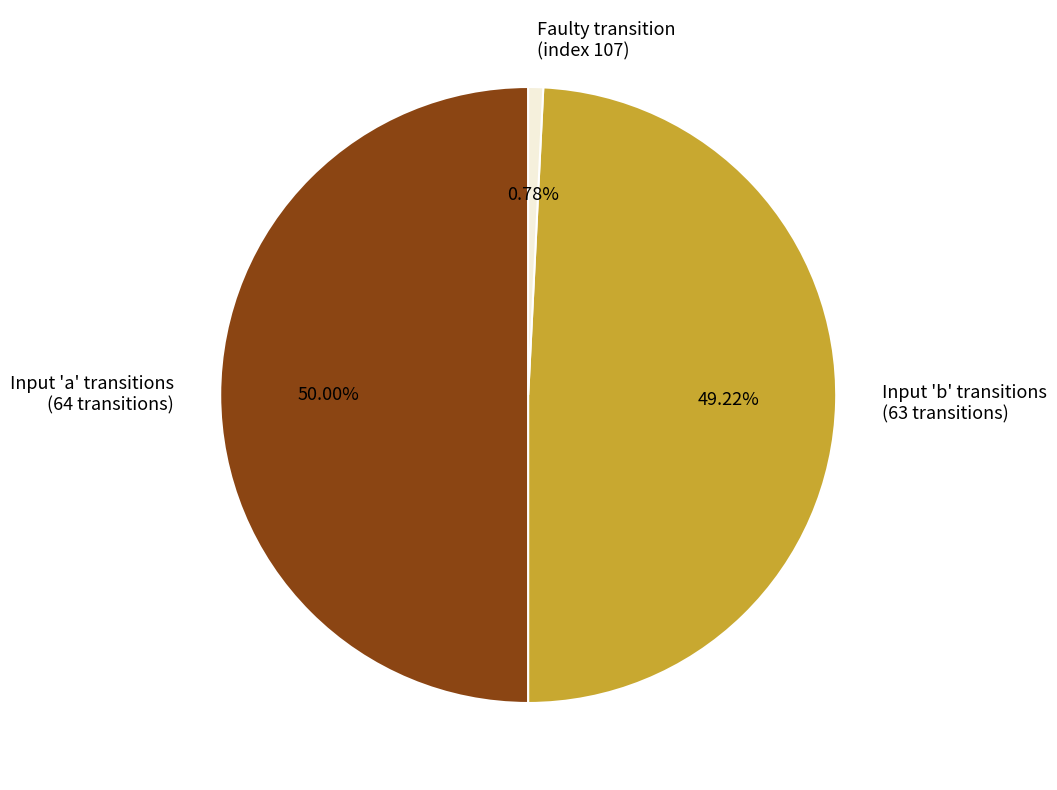

Does Faulty transition (index 107) account for over 50% of the chart?

No